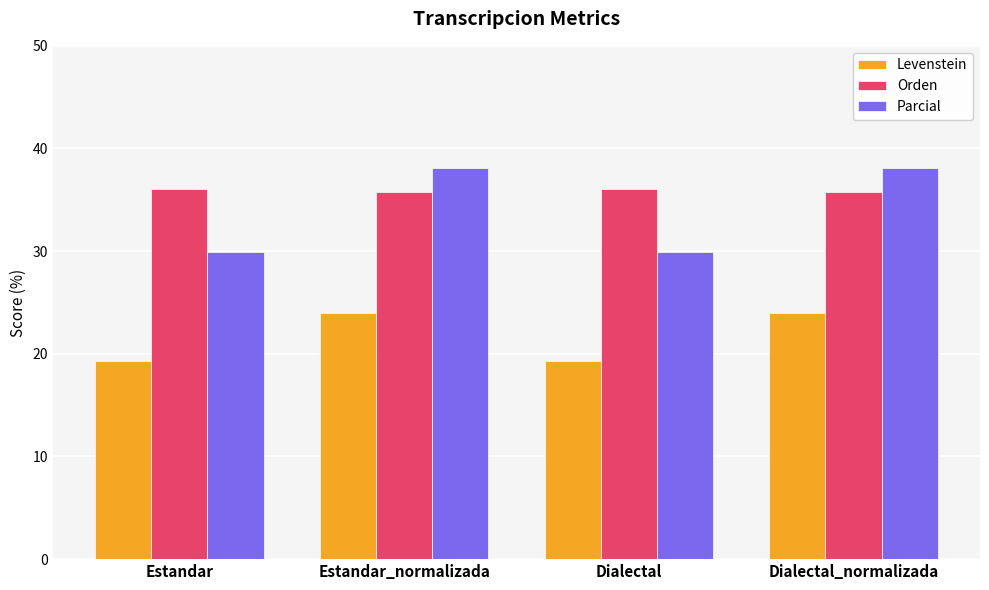

Does the chart contain any negative values?

No